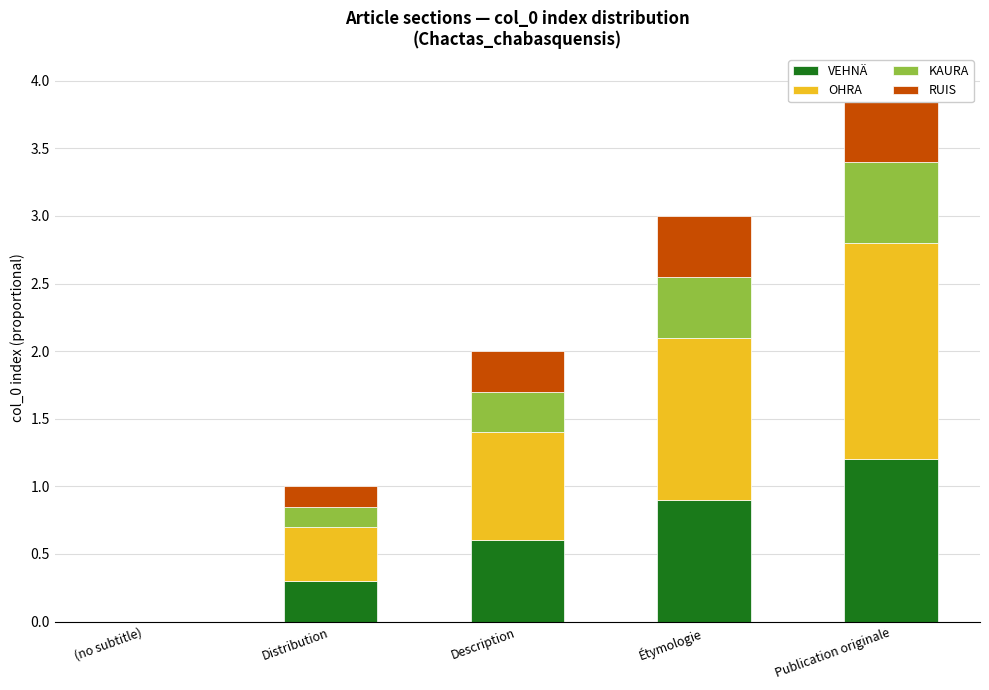

List the labels in order of KAURA value, smallest first.

(no subtitle), Distribution, Description, Étymologie, Publication originale